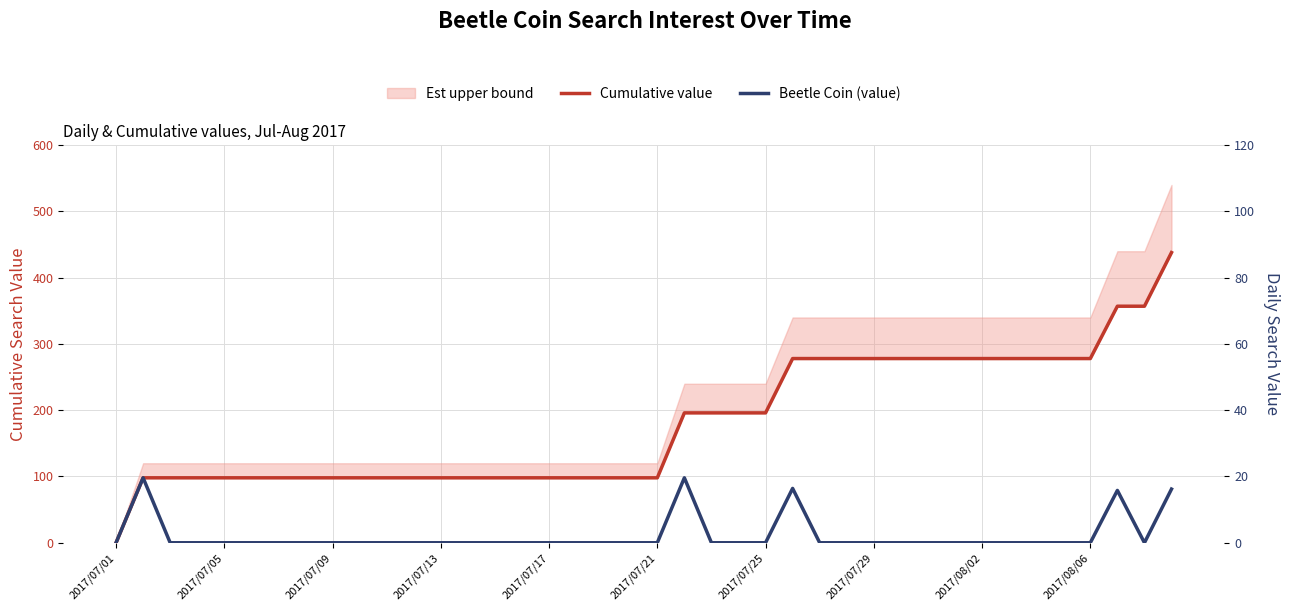

What is the sum of the Cumulative value values at 2017/07/09 and 32?

376